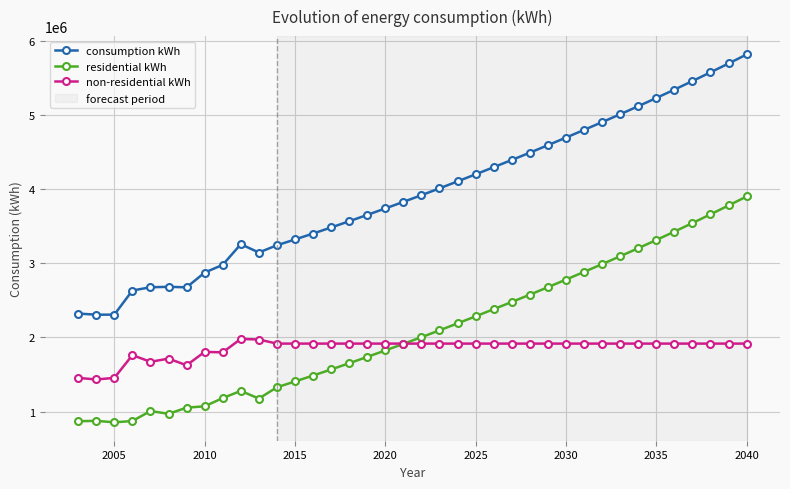

Which series has the widest spread of values?

consumption kWh